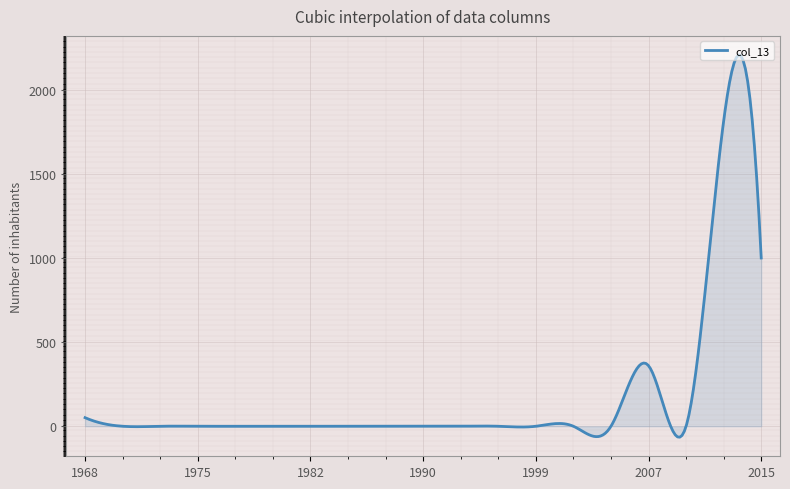

What is the difference between the maximum and minimum values?

2274.6